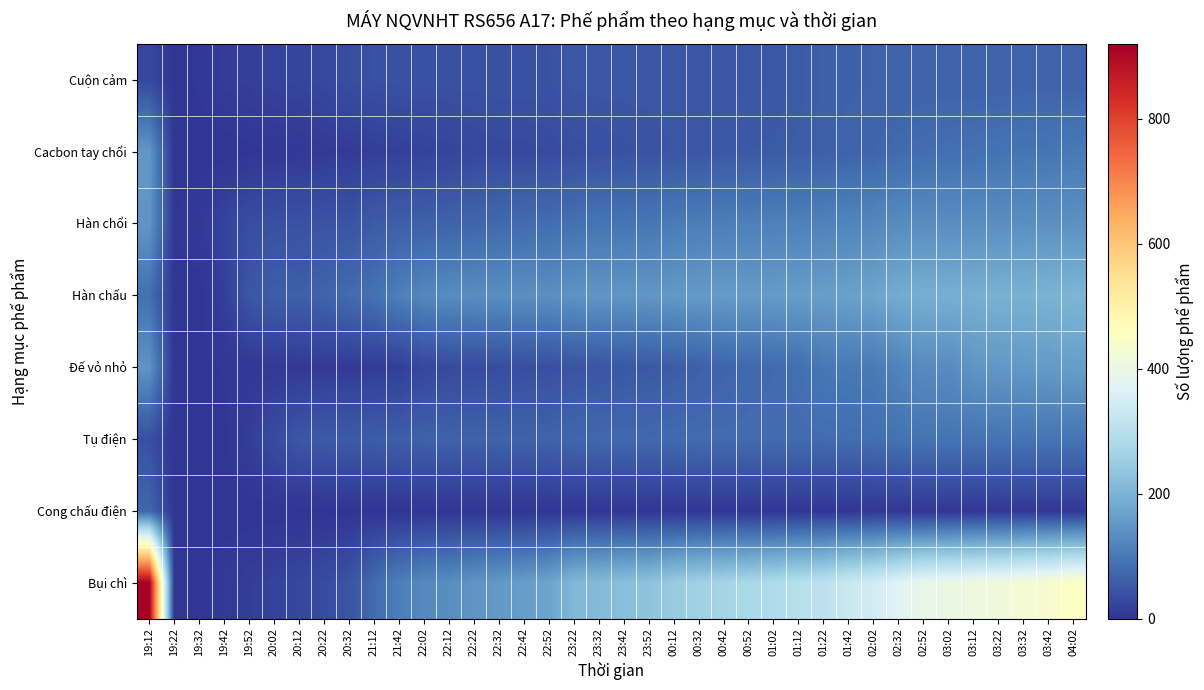

Which series has the largest total across all categories?

Bụi chì